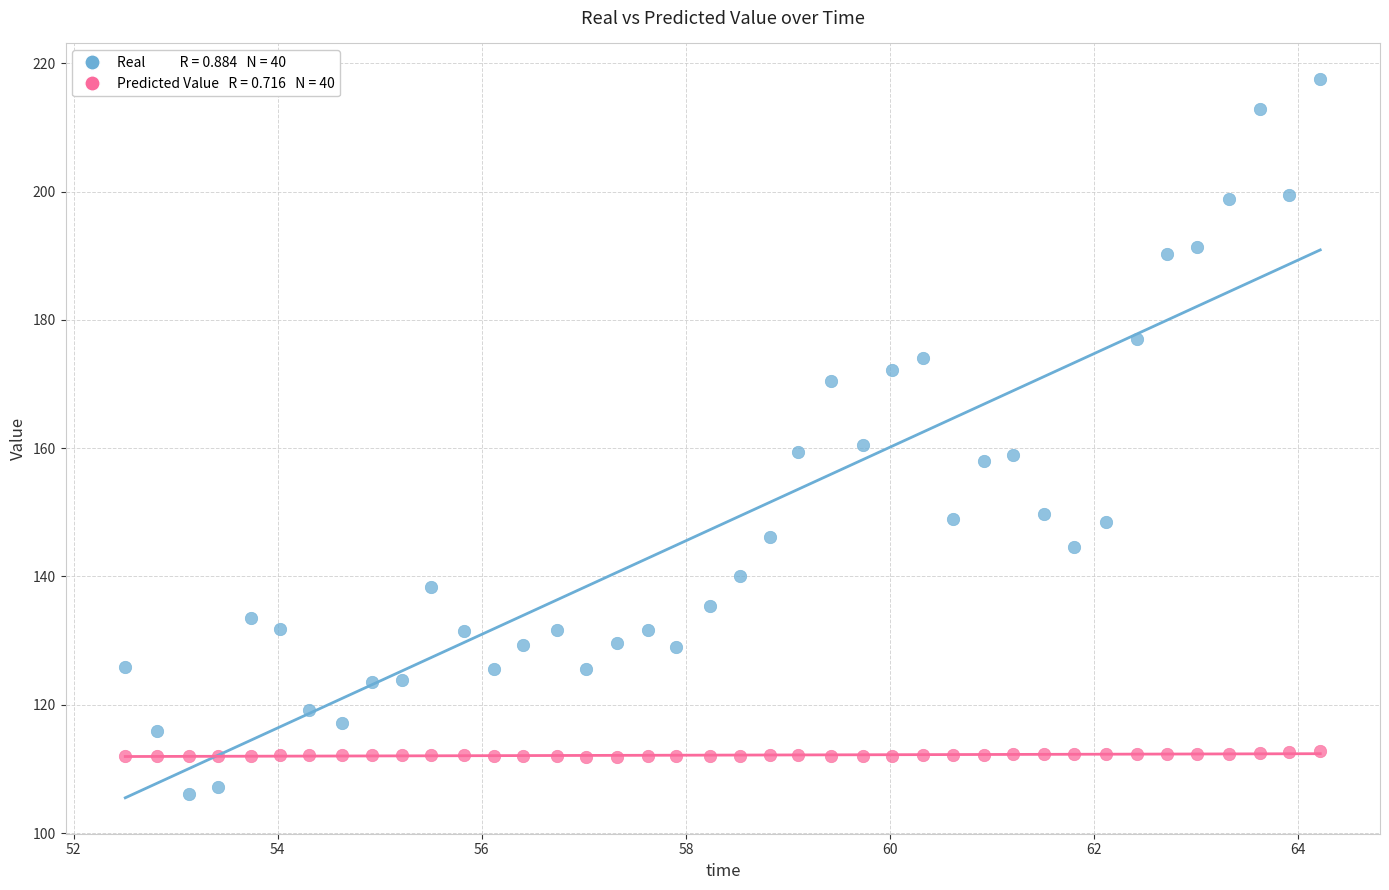

Across all data points, what is the range of Y values (max minus min)?

111.4